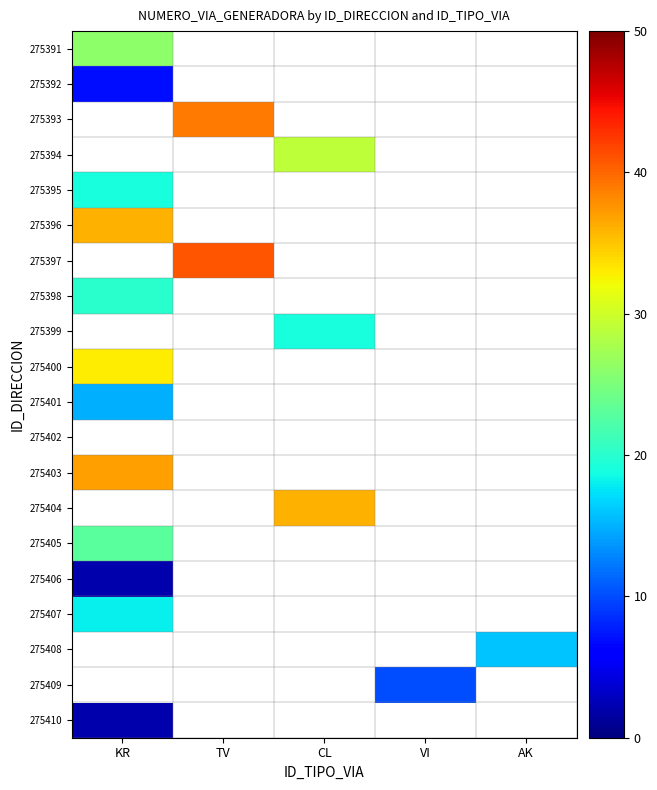

What is the greatest value displayed?

41.0